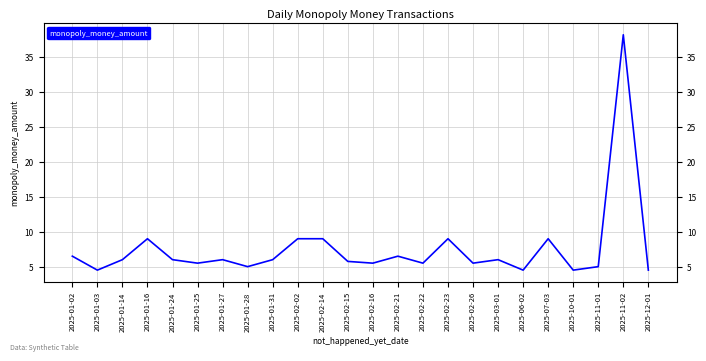

What is the difference between the values at 2025-10-01 and 2025-01-25?

1.0